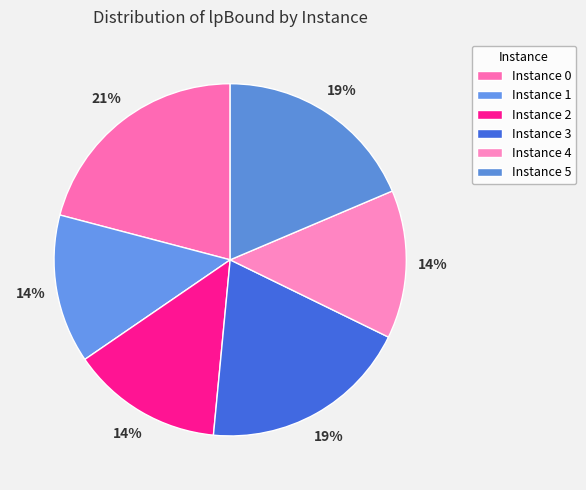

How many slices are in this pie chart?

6